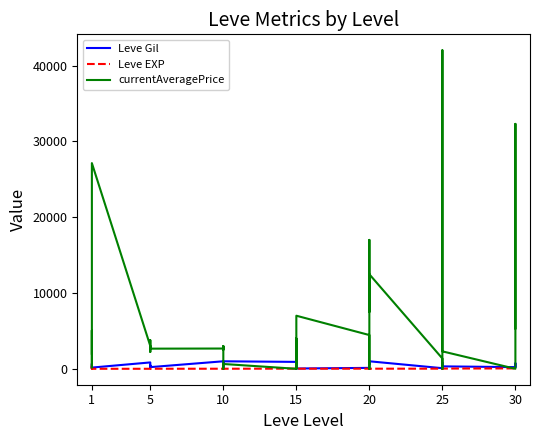

List the series in order of their peak value, lowest first.

Leve EXP, Leve Gil, currentAveragePrice